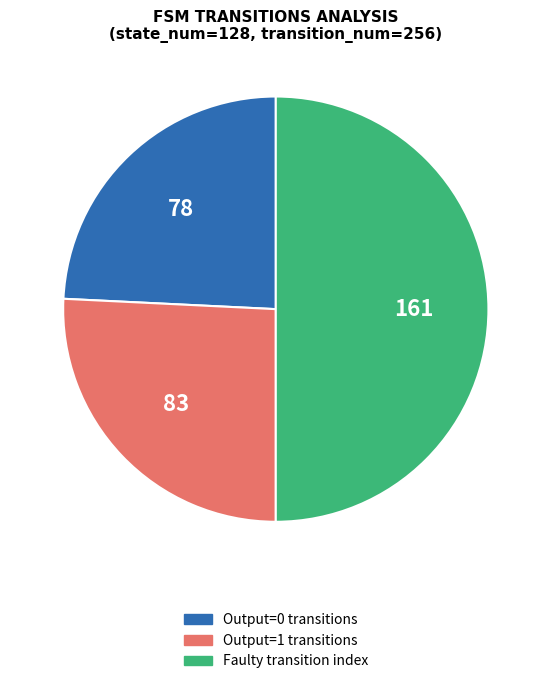

Is it true that Output=1 transitions is 34% of the pie?

False